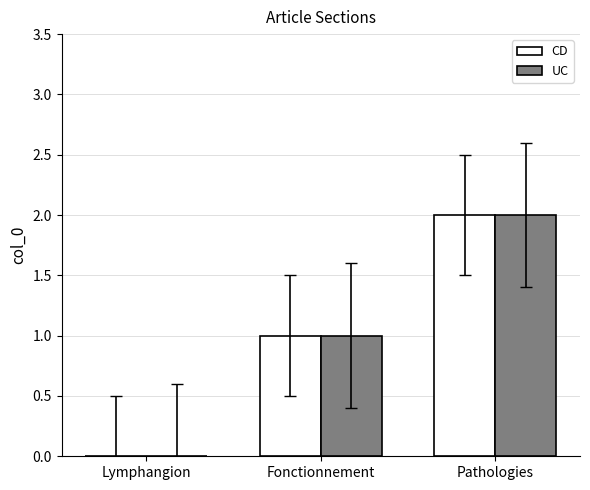

What is the total value across all series at Pathologies?

4